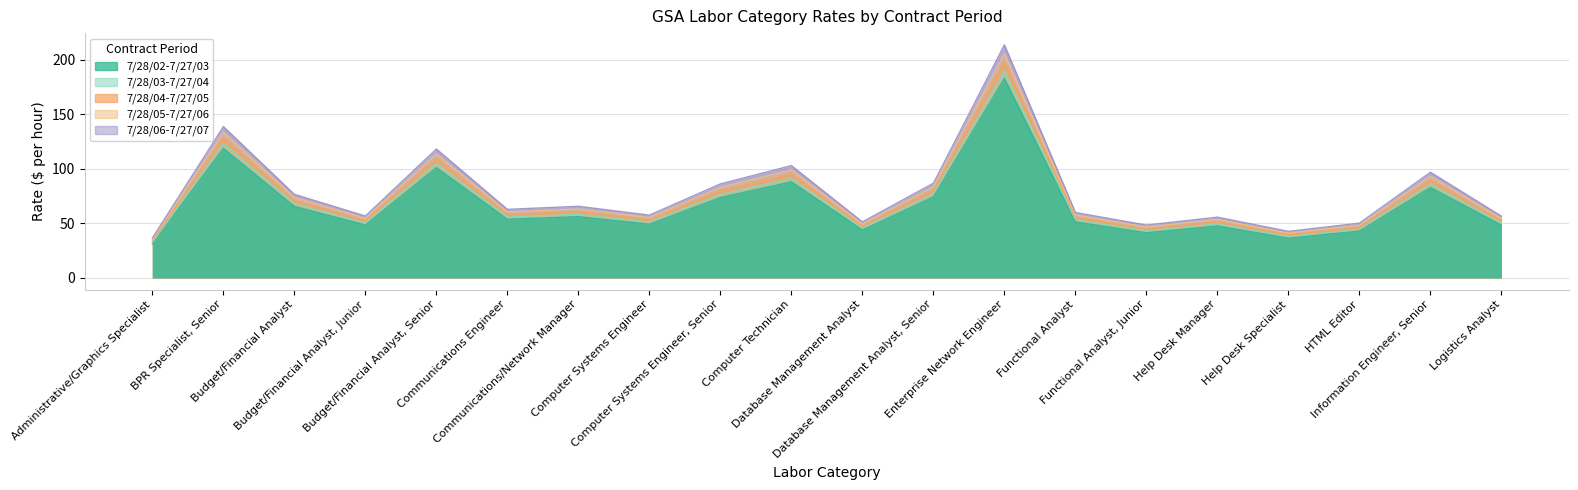

At which category is the sum across all series the highest?

Enterprise Network Engineer